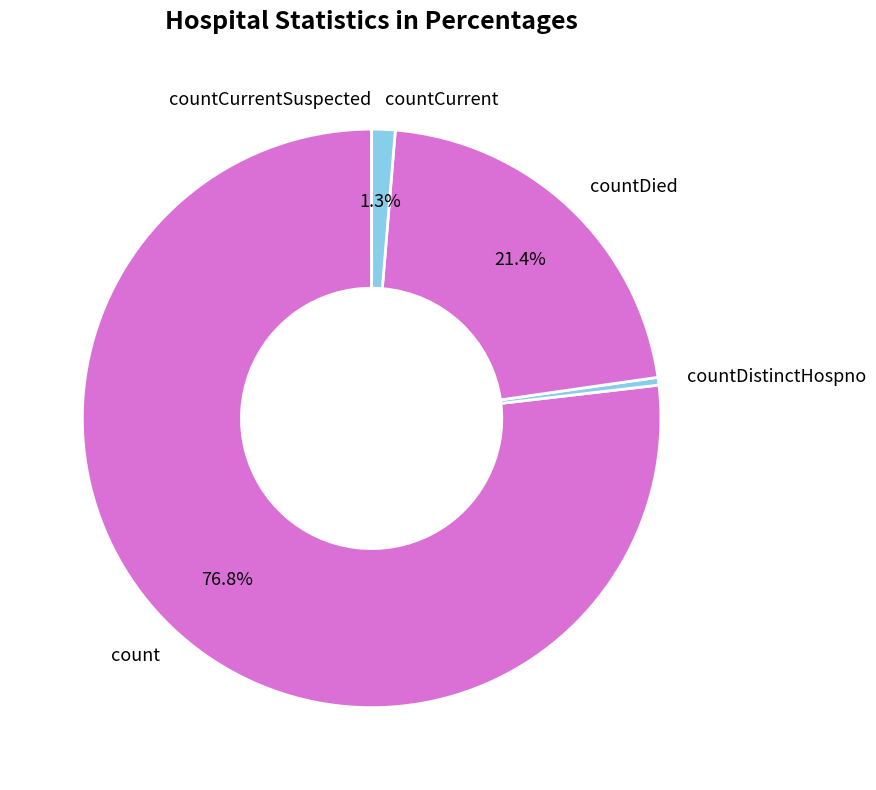

What is the largest slice in the pie chart?

count